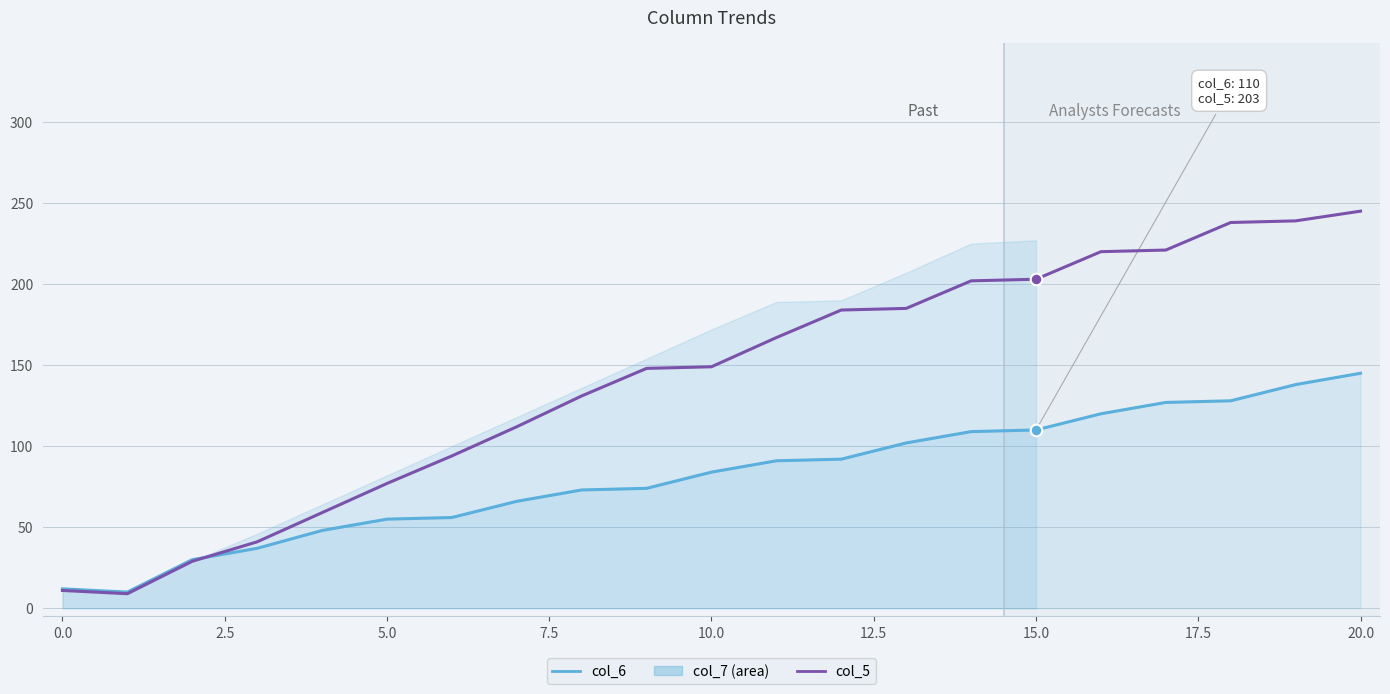

At which category is the sum across all series the highest?

20